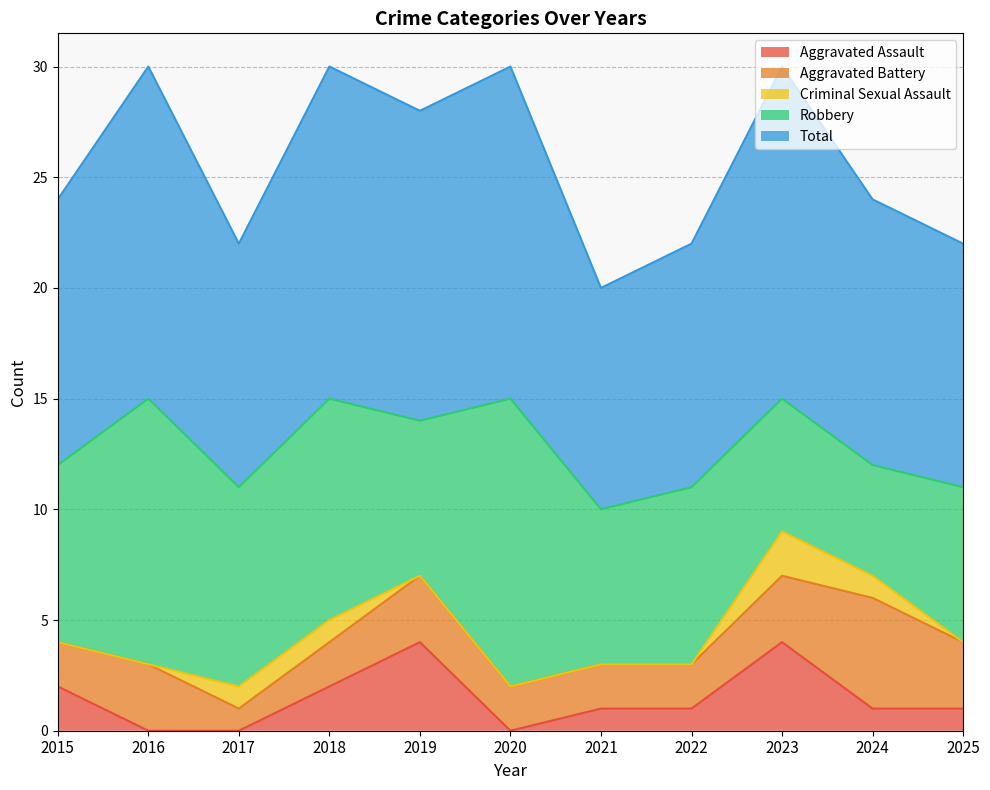

Is the value of Criminal Sexual Assault at 2018 greater than the value of Total at 2025?

No